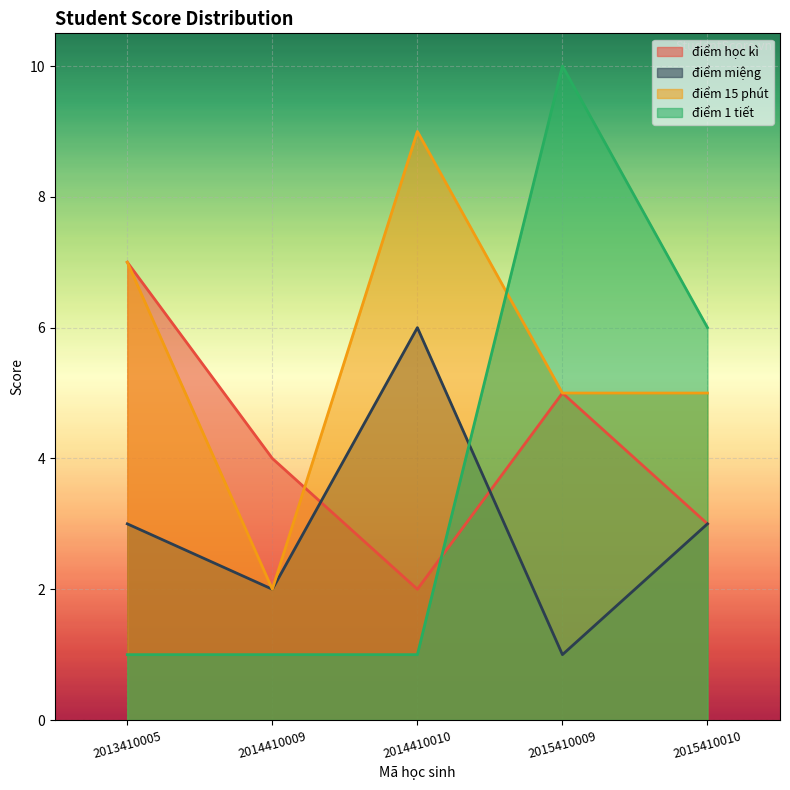

What are all the series names shown in the legend?

điểm học kì, điểm miệng, điểm 15 phút, điểm 1 tiết